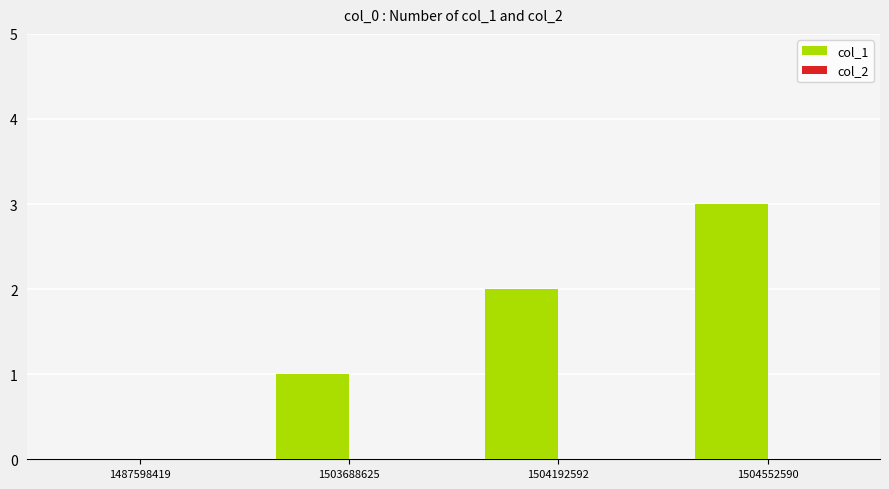

The value at 1487598419 is 0. True or false?

True